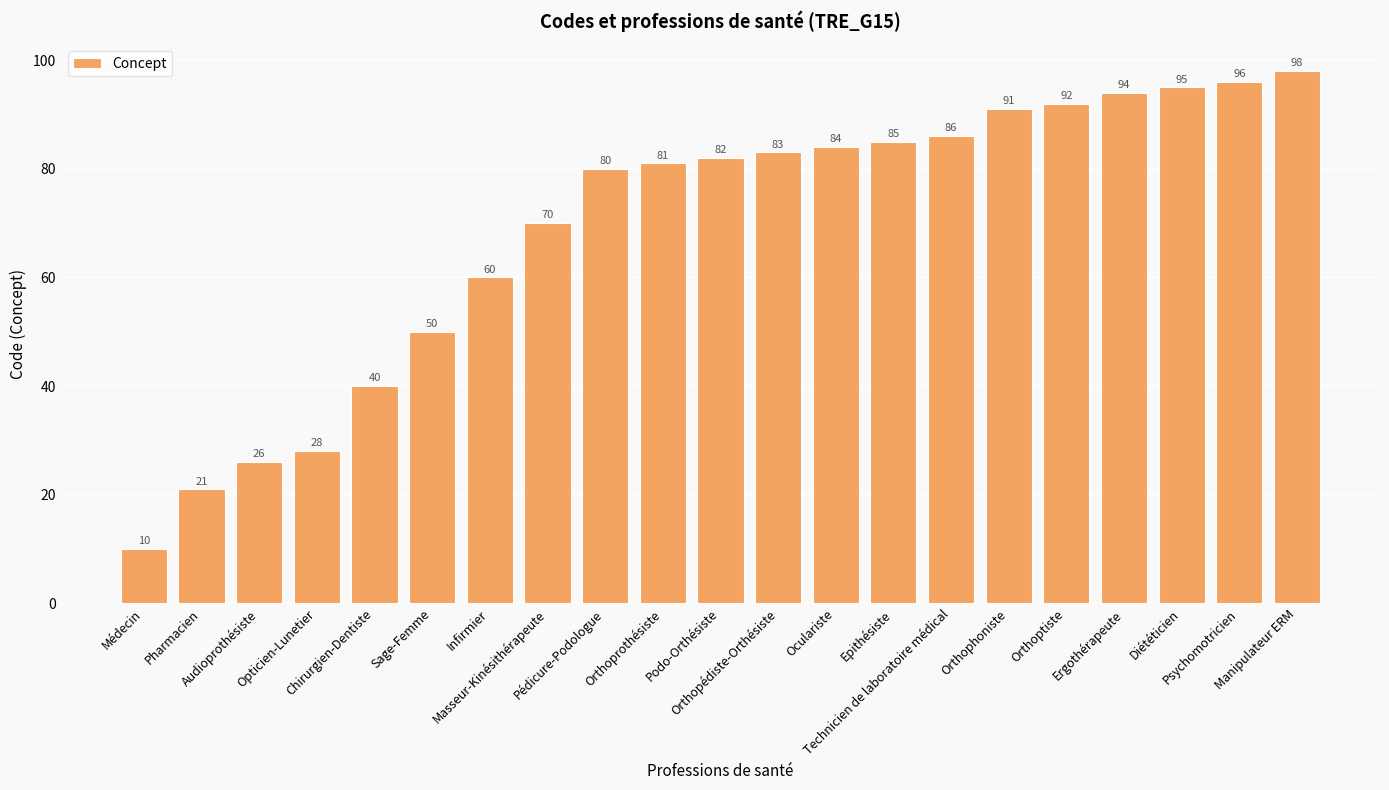

The value at Pharmacien is 21. True or false?

True